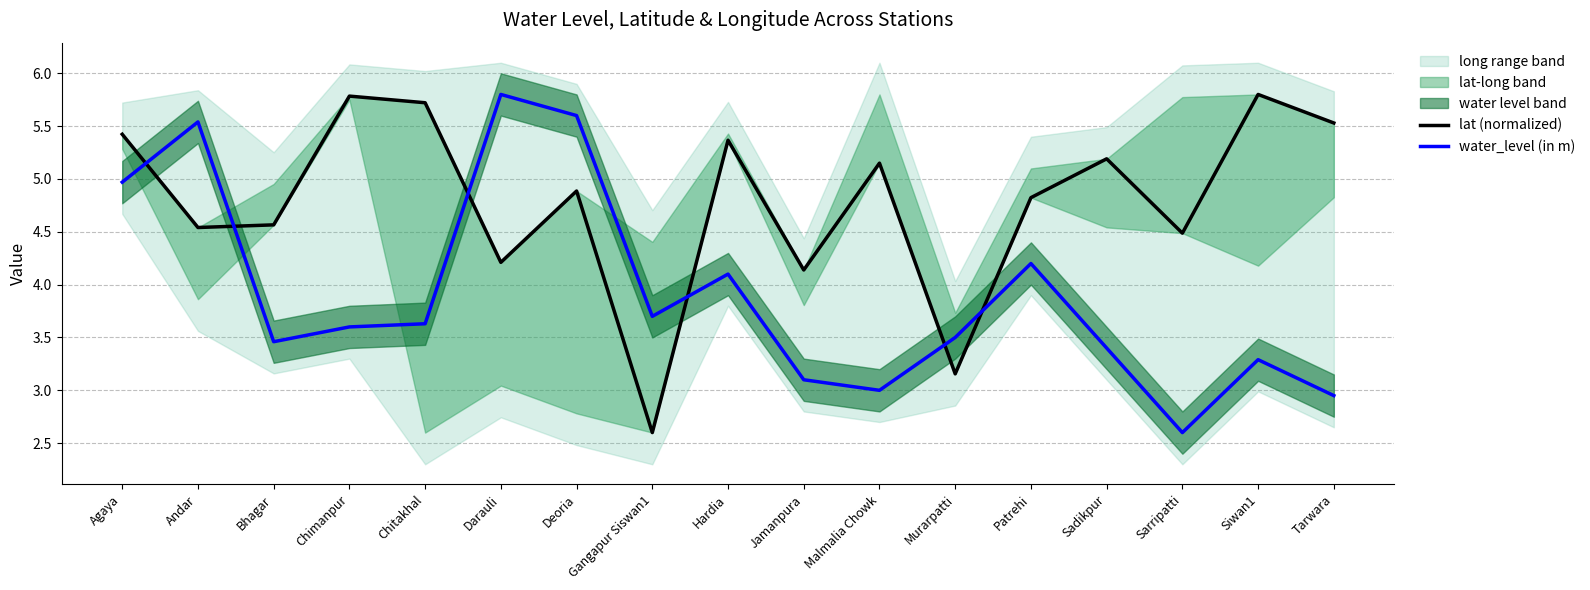

After their last crossing, which series has the higher values: lat (normalized) or water_level (in m)?

lat (normalized)